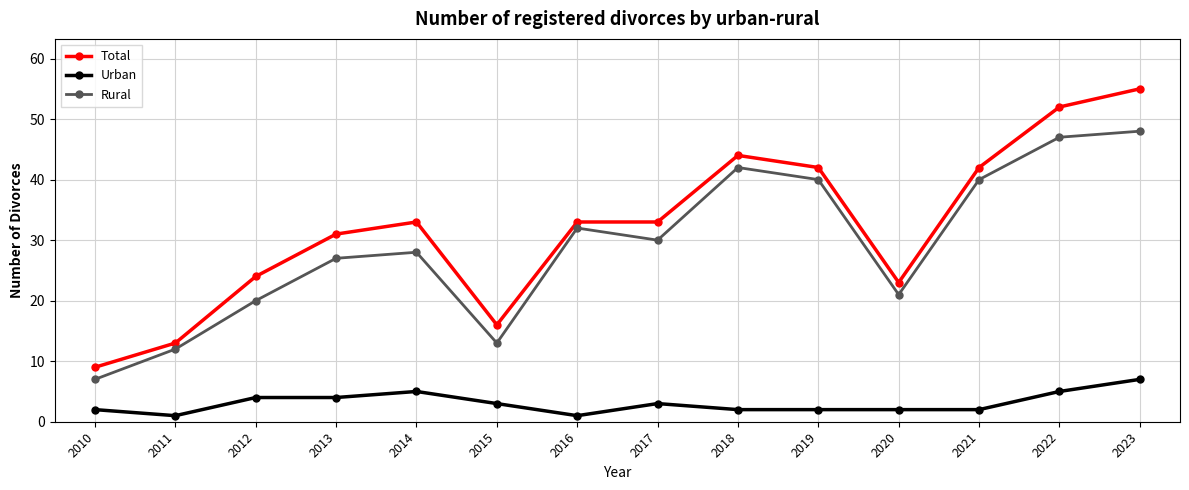

What are all the series names shown in the legend?

Total, Urban, Rural